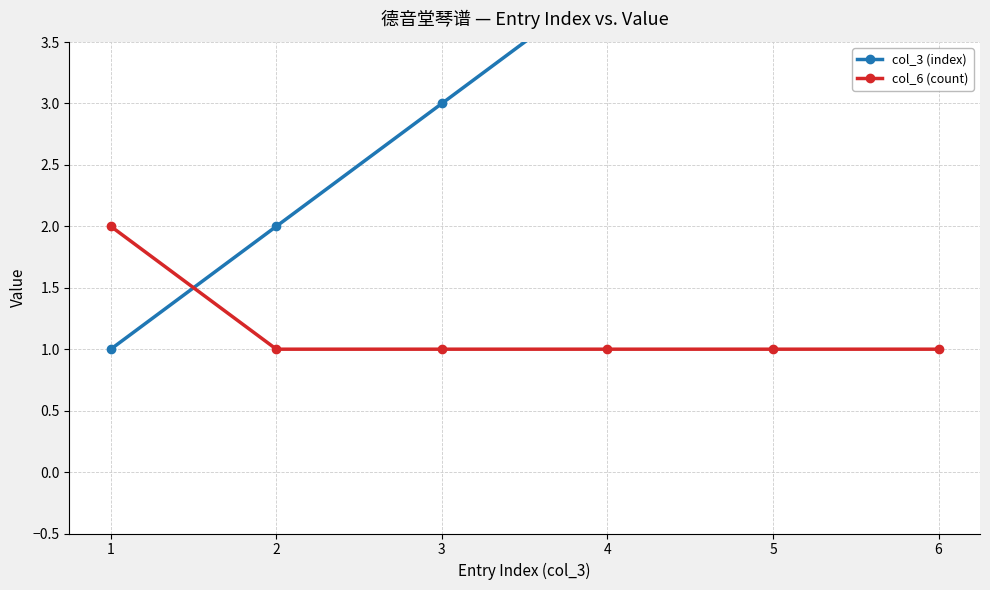

True or false: col_6 (count) and col_3 (index) cross at least once.

True